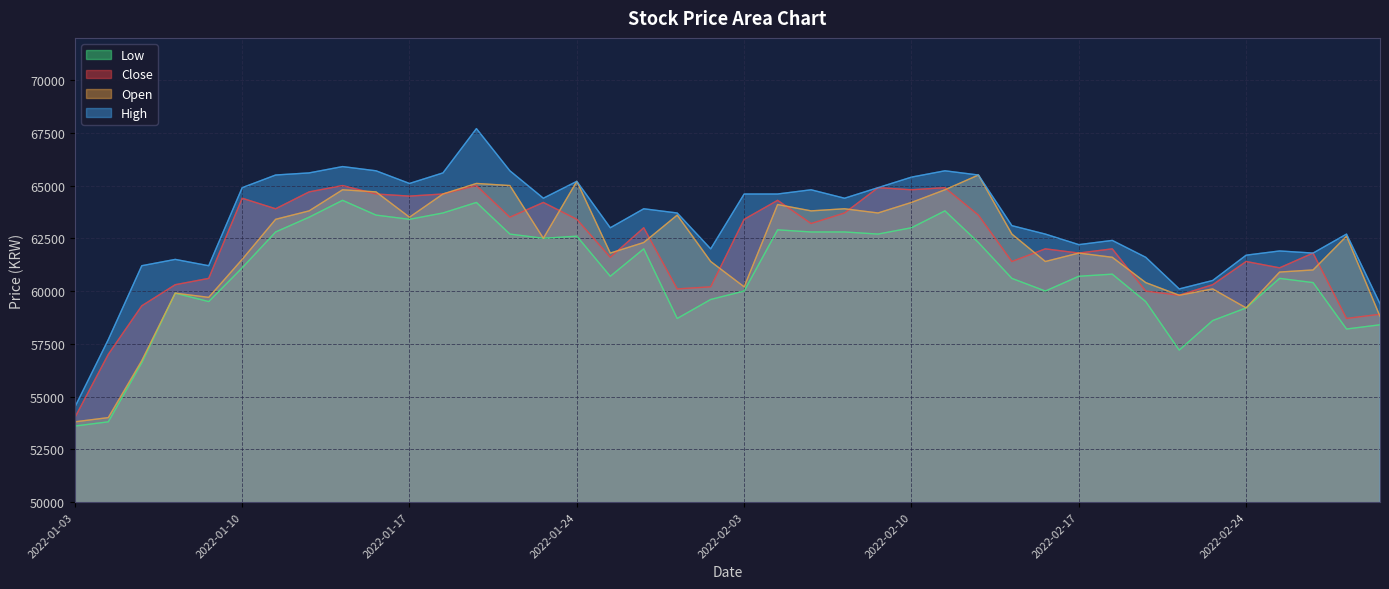

Which category has the lowest value in the Low series?

2022-01-03